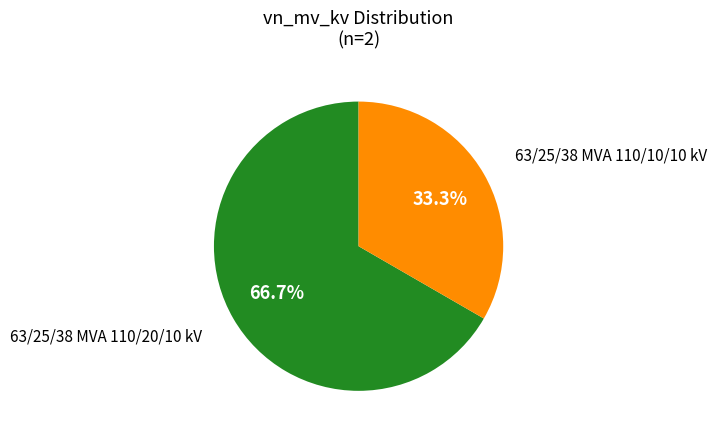

Does any single category account for the majority?

Yes